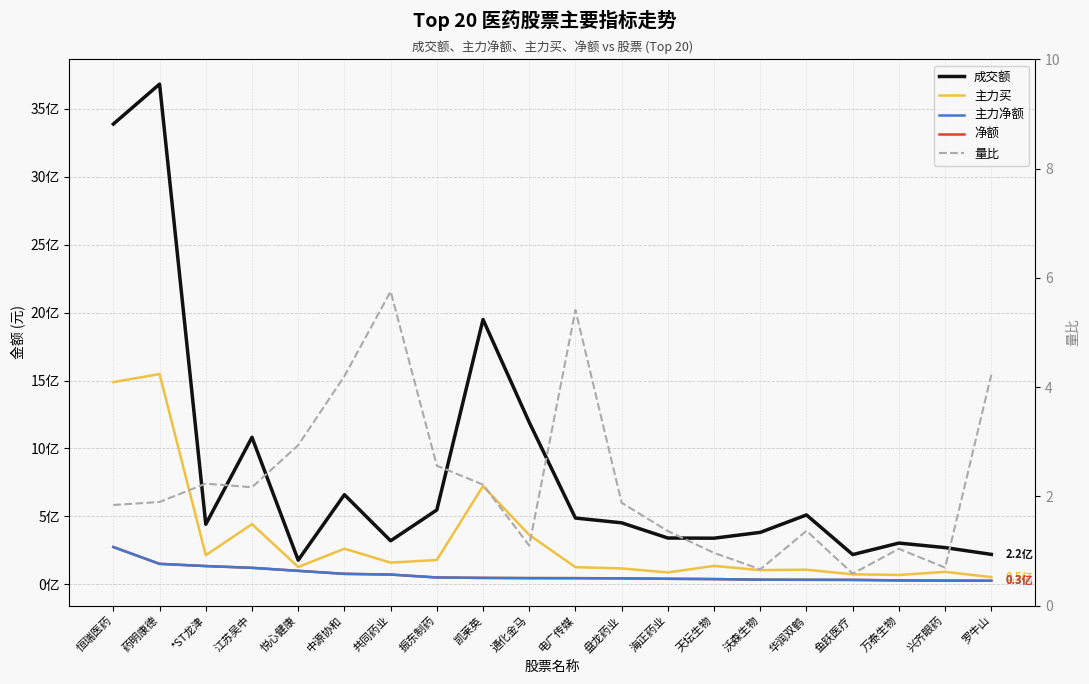

At 兴齐眼药, list the series in order from smallest to largest.

量比, 主力净额, 净额, 主力买, 成交额